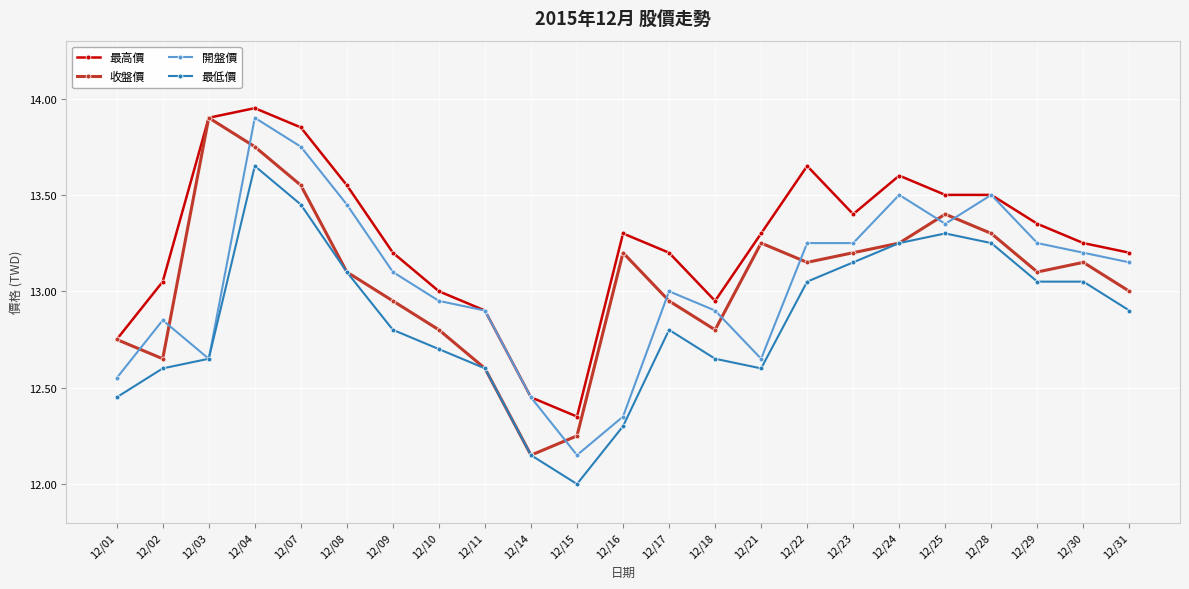

Is it true that 開盤價 equals 13.2 at 12/23?

True